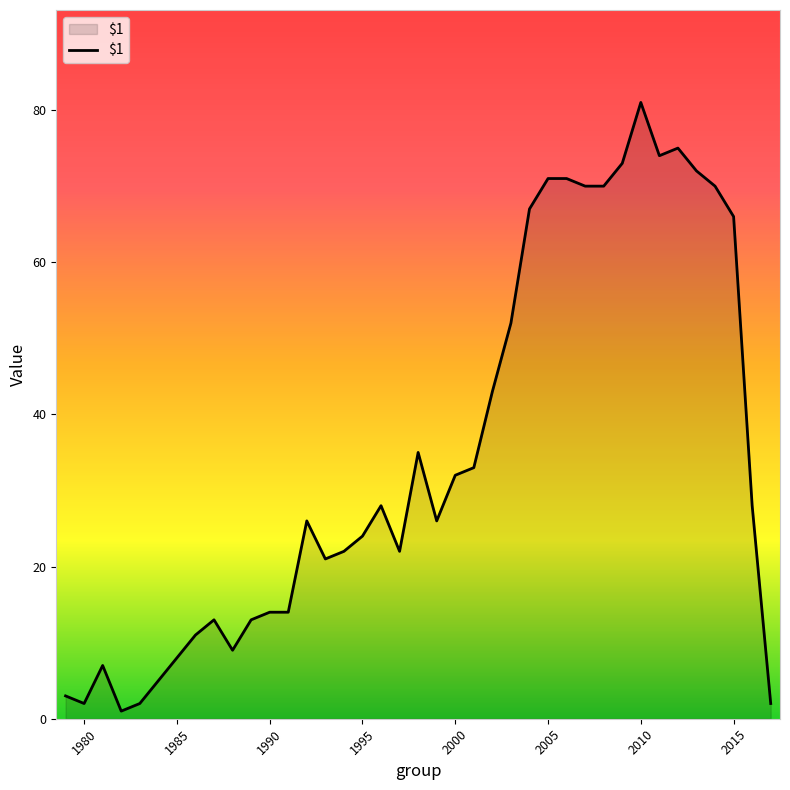

What is the difference between the maximum and minimum values?

80